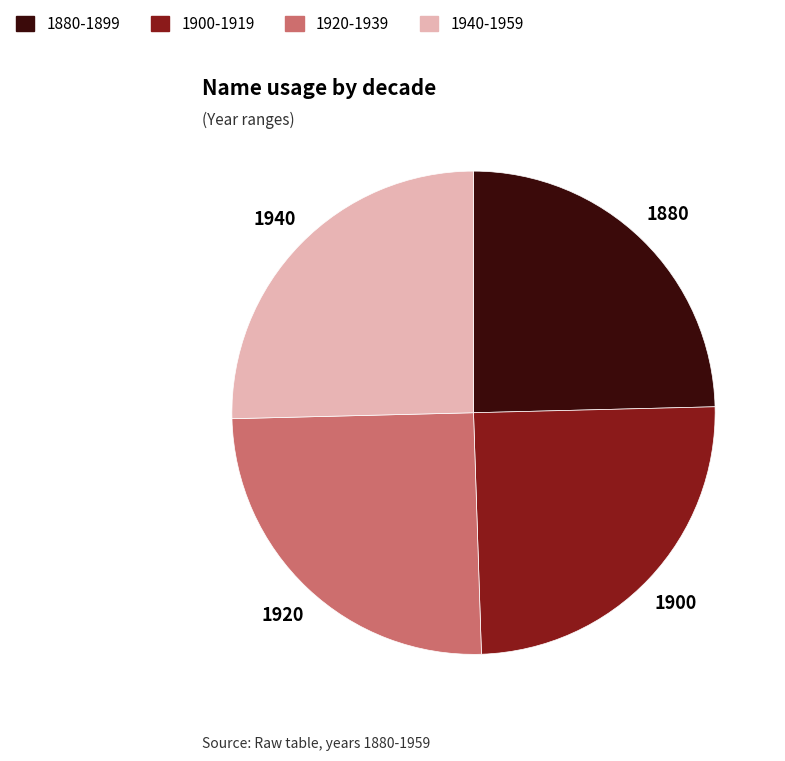

Is the sum of 1920-1939 and 1940-1959 greater than half?

Yes